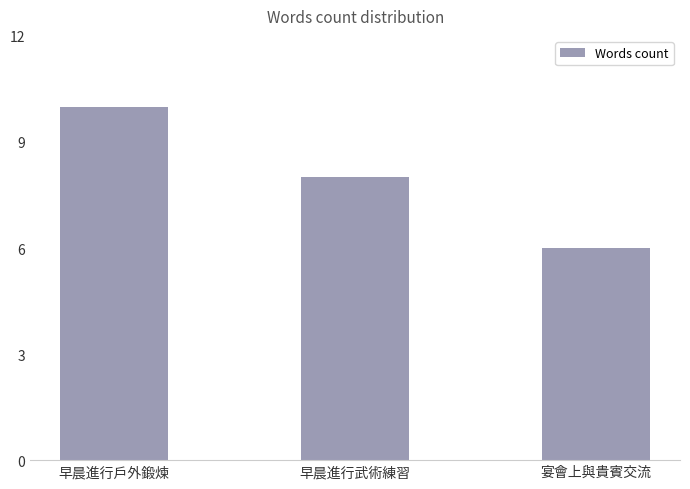

Where is the data nearest to the value 8?

早晨進行武術練習